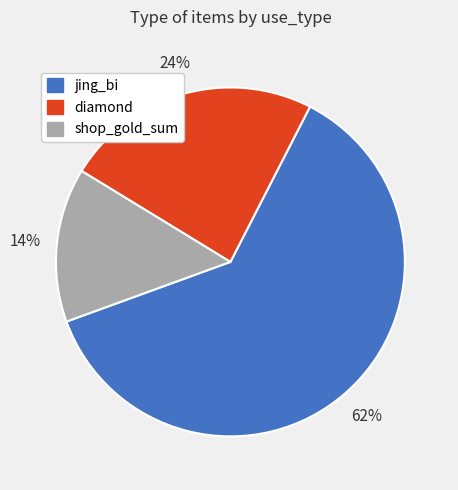

To the nearest percent, what is the difference between the largest and smallest slice percentages?

48%